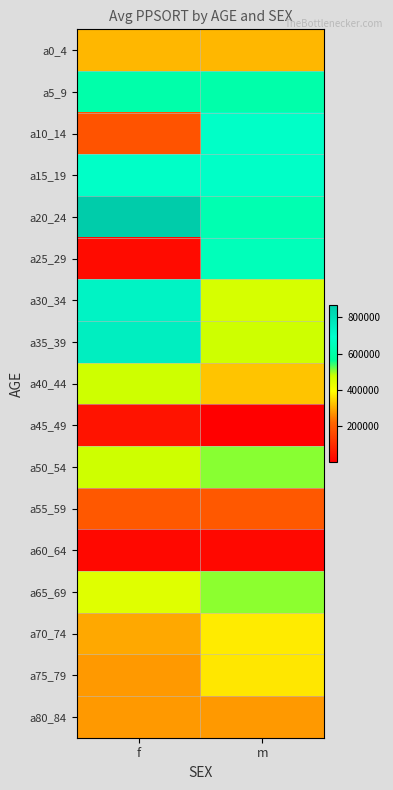

Which label corresponds to the largest value in the chart?

f